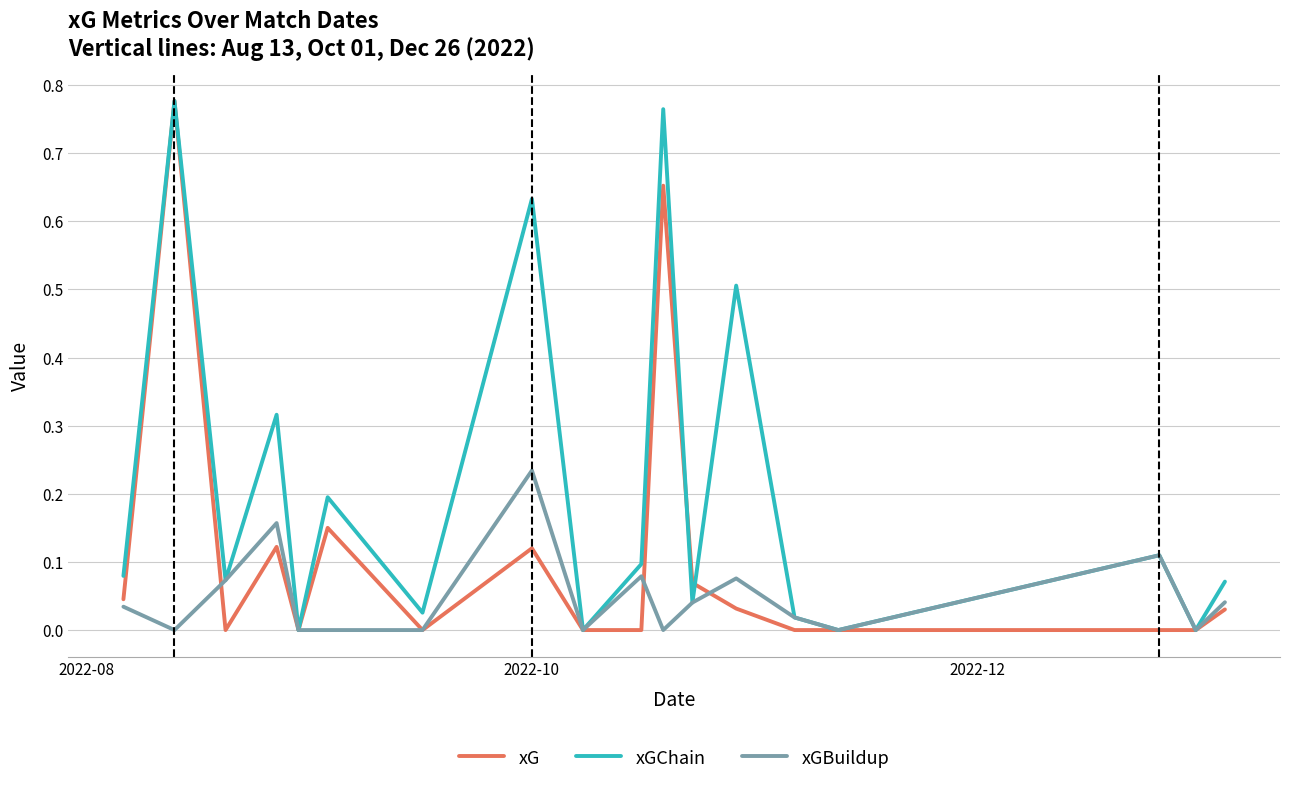

Rank the series by their average value, from highest to lowest.

xGChain, xG, xGBuildup